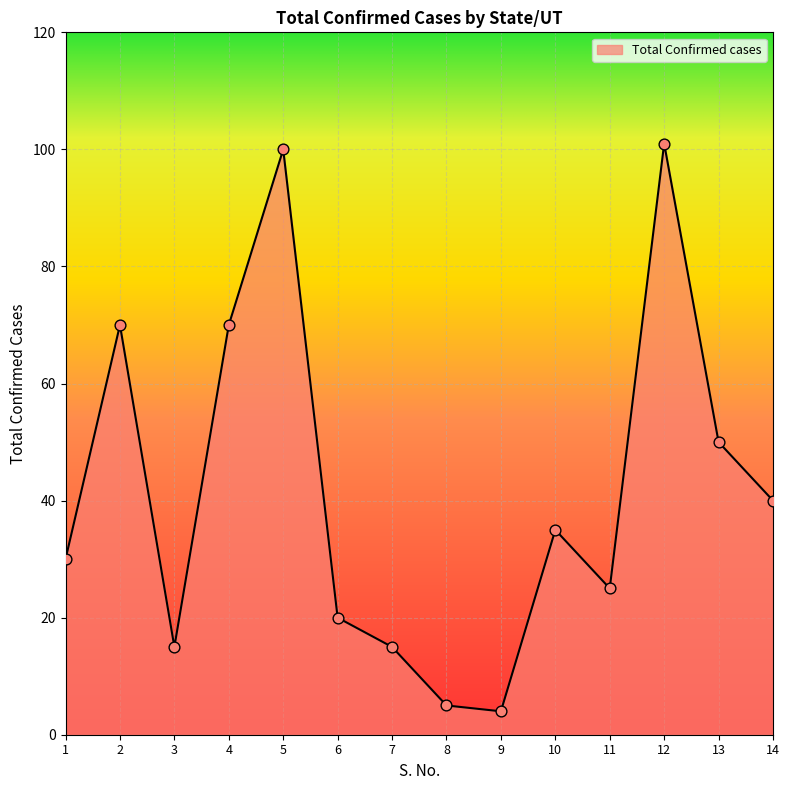

What is the change in value from 5 to 7?

-85